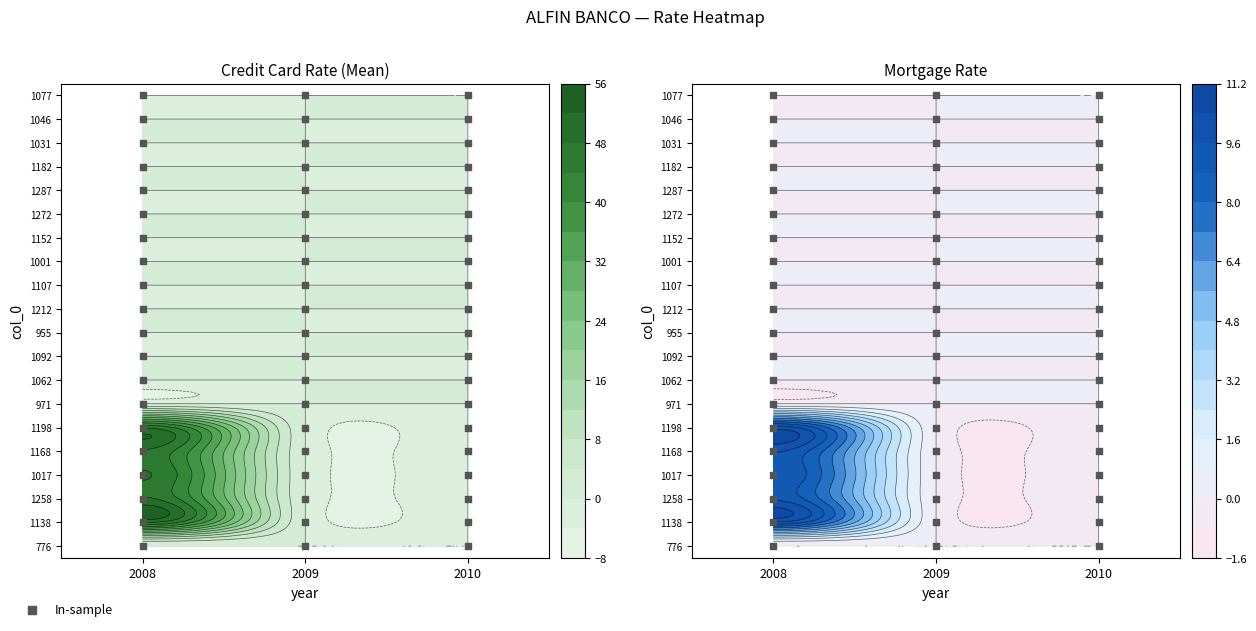

Reading left to right, transcribe all the data shown in this chart.

776: 2008=0.0	2009=0.0	2010=0.0
1138: 2008=48.6	2009=0.0	2010=0.0
1258: 2008=48.6	2009=0.0	2010=0.0
1017: 2008=48.4	2009=0.0	2010=0.0
1168: 2008=47.4	2009=0.0	2010=0.0
1198: 2008=47.5	2009=0.0	2010=0.0
971: 2008=0.0	2009=0.0	2010=0.0
1062: 2008=0.0	2009=0.0	2010=0.0
1092: 2008=0.0	2009=0.0	2010=0.0
955: 2008=0.0	2009=0.0	2010=0.0
1212: 2008=0.0	2009=0.0	2010=0.0
1107: 2008=0.0	2009=0.0	2010=0.0
1001: 2008=0.0	2009=0.0	2010=0.0
1152: 2008=0.0	2009=0.0	2010=0.0
1272: 2008=0.0	2009=0.0	2010=0.0
1287: 2008=0.0	2009=0.0	2010=0.0
1182: 2008=0.0	2009=0.0	2010=0.0
1031: 2008=0.0	2009=0.0	2010=0.0
1046: 2008=0.0	2009=0.0	2010=0.0
1077: 2008=0.0	2009=0.0	2010=0.0